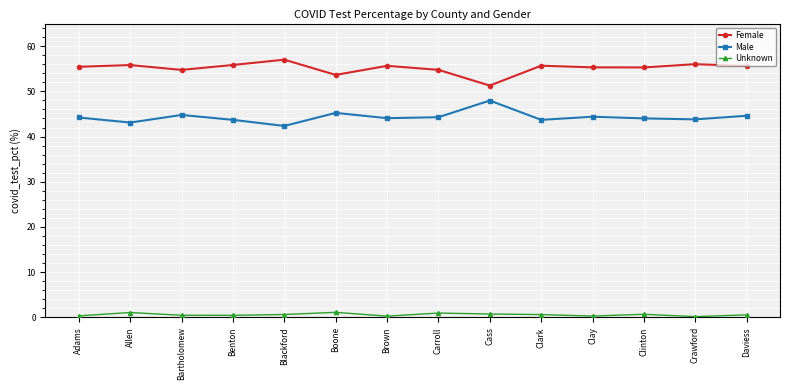

Count the number of categories in the chart.

14